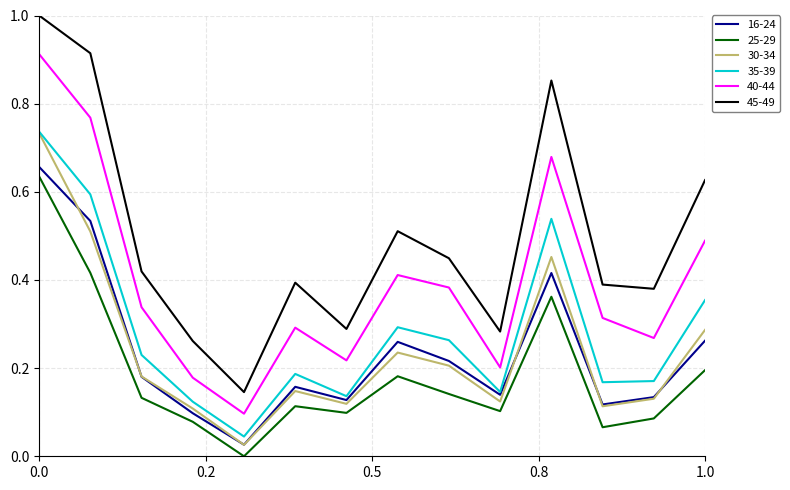

Which series has the widest spread of values?

45-49